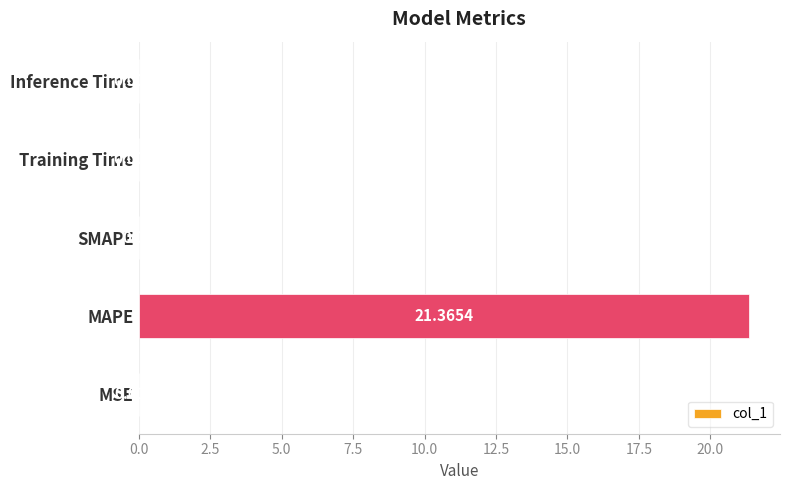

Which label corresponds to the largest value in the chart?

MAPE